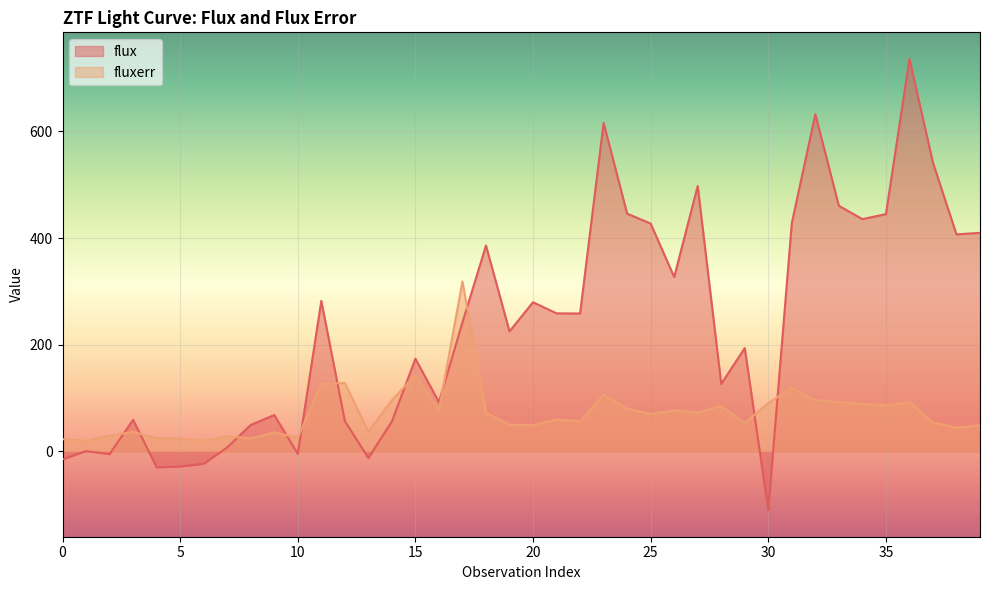

Reading right to left, list all the values displayed in this chart.

flux: 409.8	406.8	541.3	735.6	444.7	435.5	460.4	631.9	428.1	-109.9	193.8	126.5	497.5	326.9	427.1	445.8	615.8	258.5	258.8	279.6	225.1	386.0	241.9	92.4	173.9	56.1	-12.5	57.1	282.2	-4.6	68.2	49.6	7.5	-23.3	-28.2	-29.8	59.2	-5.0	0.6	-14.9
fluxerr: 48.9	44.5	54.3	92.4	86.2	89.3	92.4	96.1	119.0	90.4	53.3	84.7	72.8	77.0	69.9	80.1	106.2	56.5	59.8	49.2	50.2	72.6	318.6	76.9	143.3	96.0	37.0	128.2	126.4	25.5	35.7	24.3	28.5	19.9	24.3	24.6	36.6	29.2	19.6	23.0